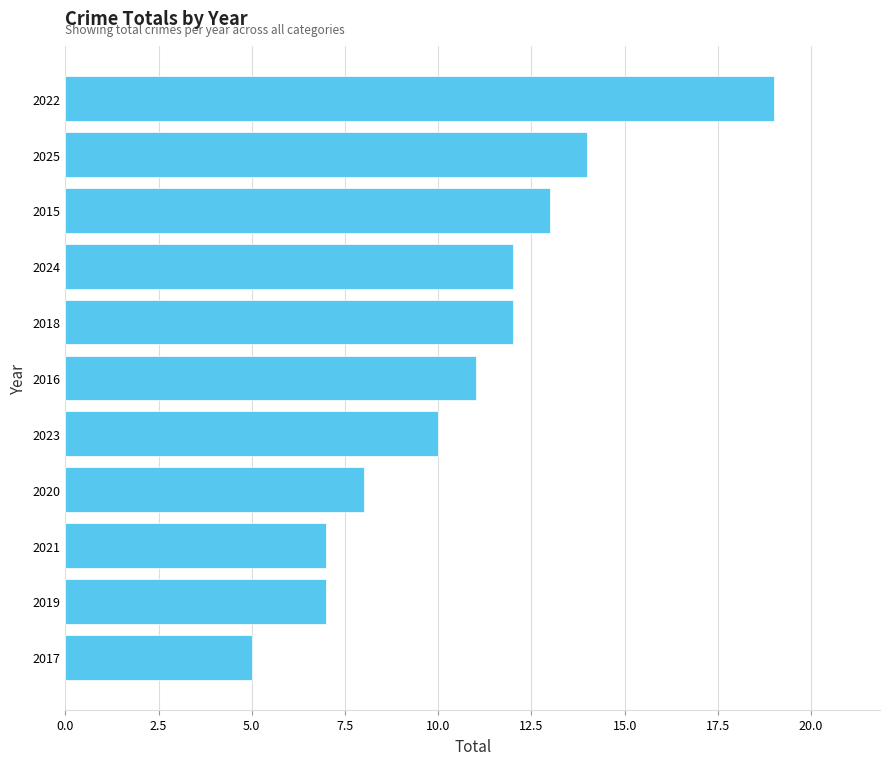

Are the bars grouped side by side (vs. stacked)?

No